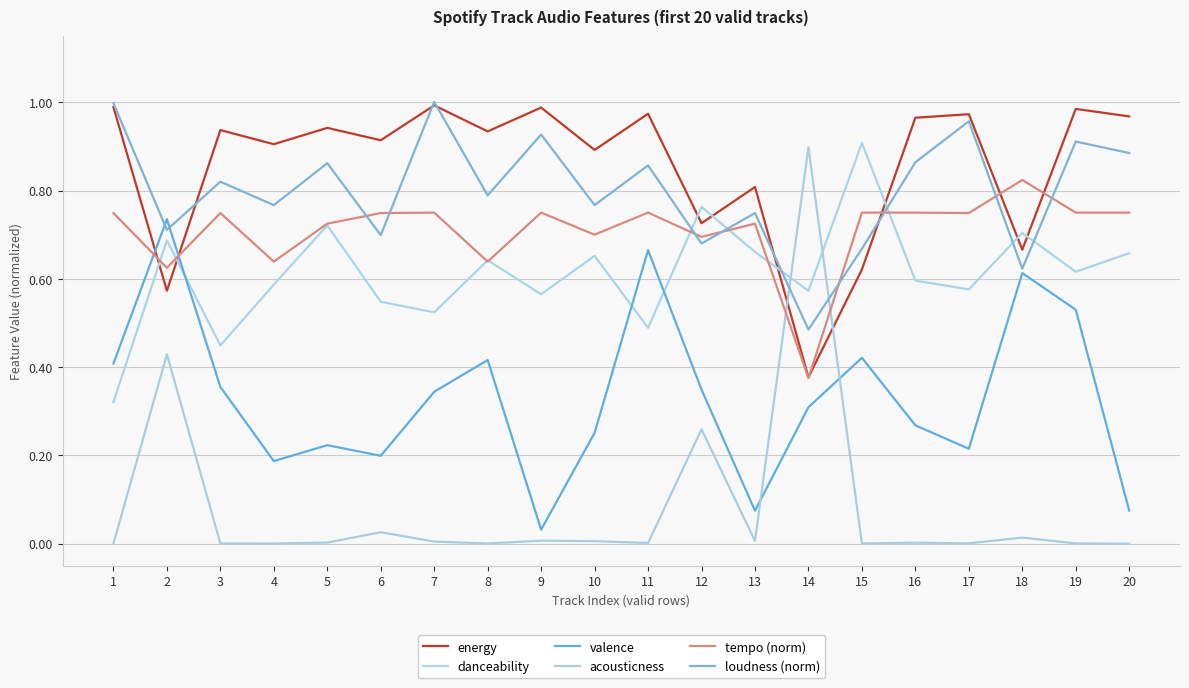

Reading right to left, list all the values displayed in this chart.

energy: 1.0	1.0	0.7	1.0	1.0	0.6	0.4	0.8	0.7	1.0	0.9	1.0	0.9	1.0	0.9	0.9	0.9	0.9	0.6	1.0
danceability: 0.7	0.6	0.7	0.6	0.6	0.9	0.6	0.7	0.8	0.5	0.7	0.6	0.6	0.5	0.5	0.7	0.6	0.4	0.7	0.3
valence: 0.1	0.5	0.6	0.2	0.3	0.4	0.3	0.1	0.3	0.7	0.3	0.0	0.4	0.3	0.2	0.2	0.2	0.4	0.7	0.4
acousticness: 0.0	0.0	0.0	0.0	0.0	0.0	0.9	0.0	0.3	0.0	0.0	0.0	0.0	0.0	0.0	0.0	0.0	0.0	0.4	0.0
tempo (norm): 0.8	0.8	0.8	0.7	0.8	0.8	0.4	0.7	0.7	0.8	0.7	0.8	0.6	0.8	0.7	0.7	0.6	0.7	0.6	0.7
loudness (norm): 0.9	0.9	0.6	1.0	0.9	0.7	0.5	0.7	0.7	0.9	0.8	0.9	0.8	1.0	0.7	0.9	0.8	0.8	0.7	1.0